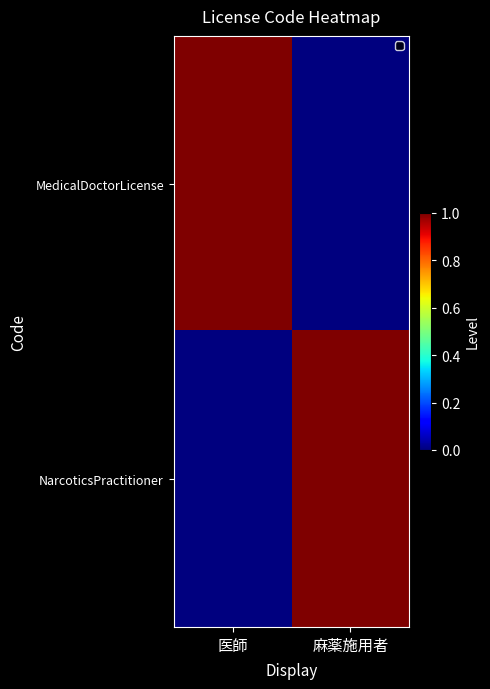

How many categories are shown in the chart?

2